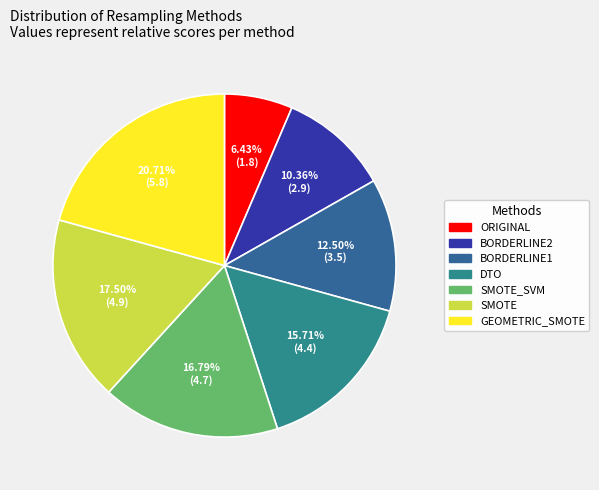

Is it true that BORDERLINE1 is 1% of the pie?

False